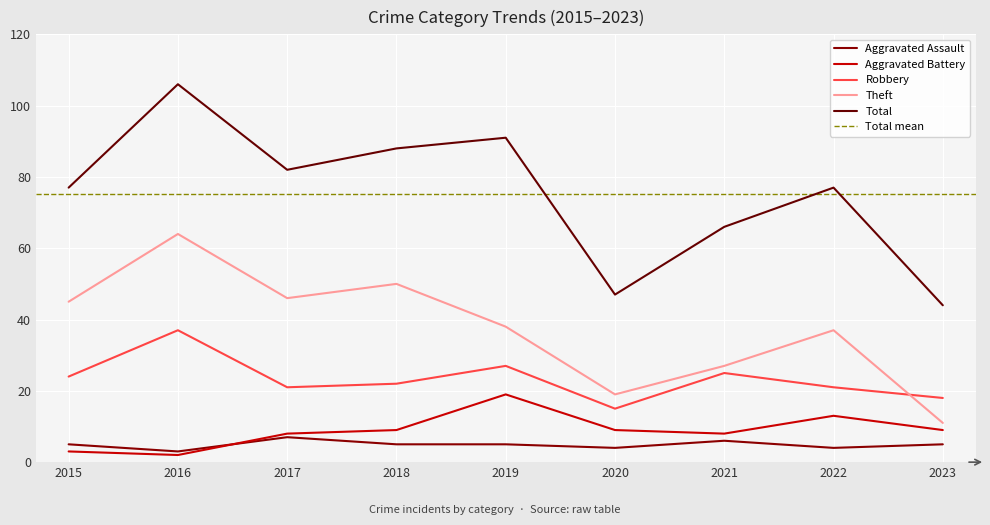

How many lines are shown in the chart?

5